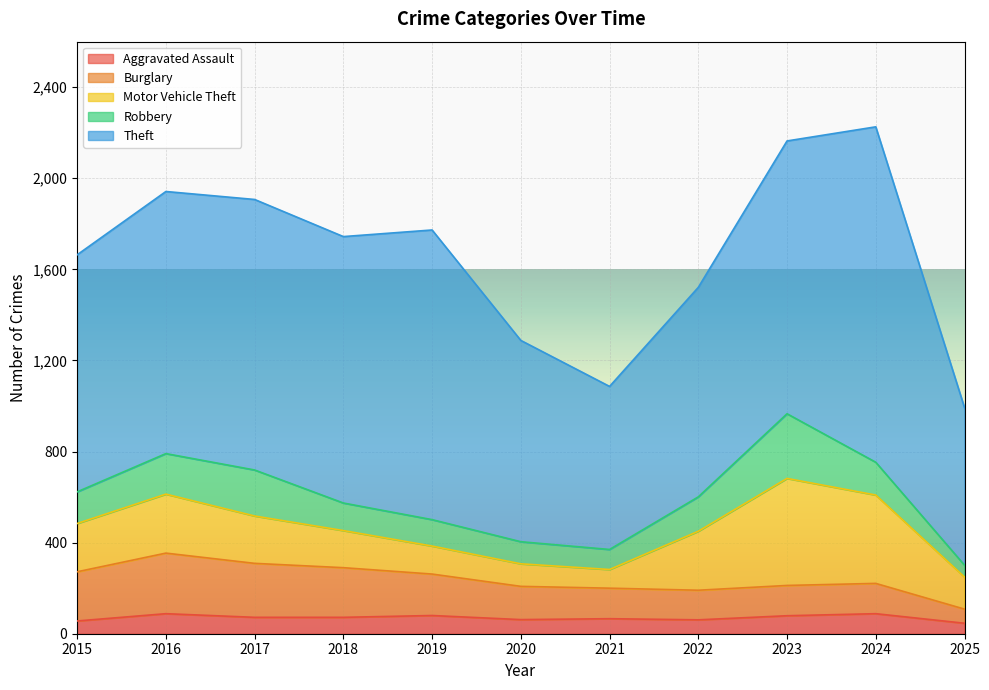

What is the total value across all series at 2019?

1773